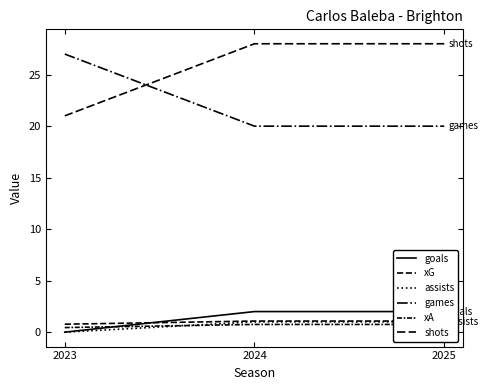

Does the chart display data point markers on the line(s)?

No